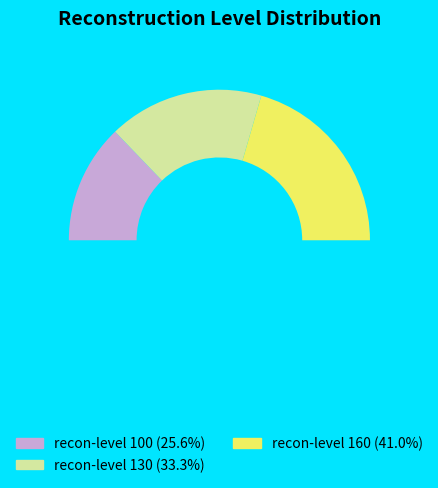

To the nearest percent, what is the difference between the largest and smallest slice percentages?

15%